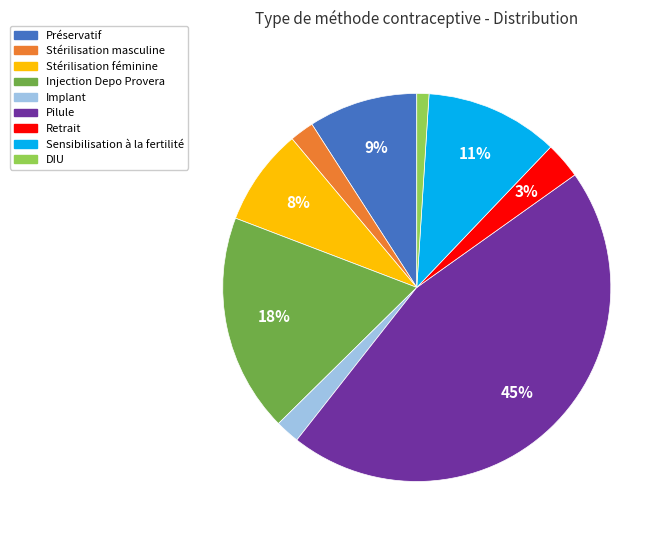

Count the number of slices in the pie.

9